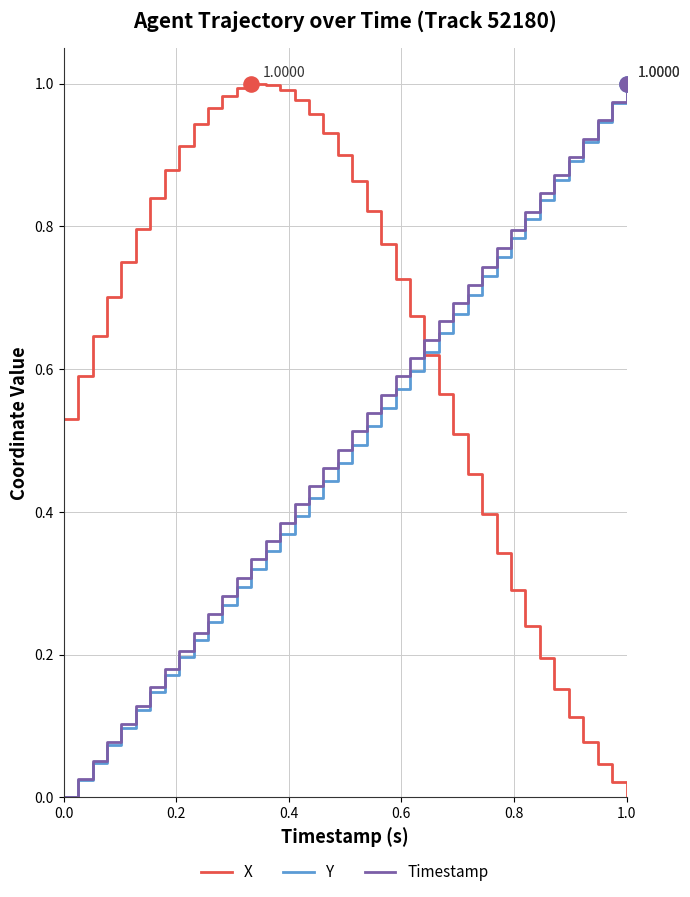

After their last crossing, which series has the higher values: X or Timestamp?

Timestamp